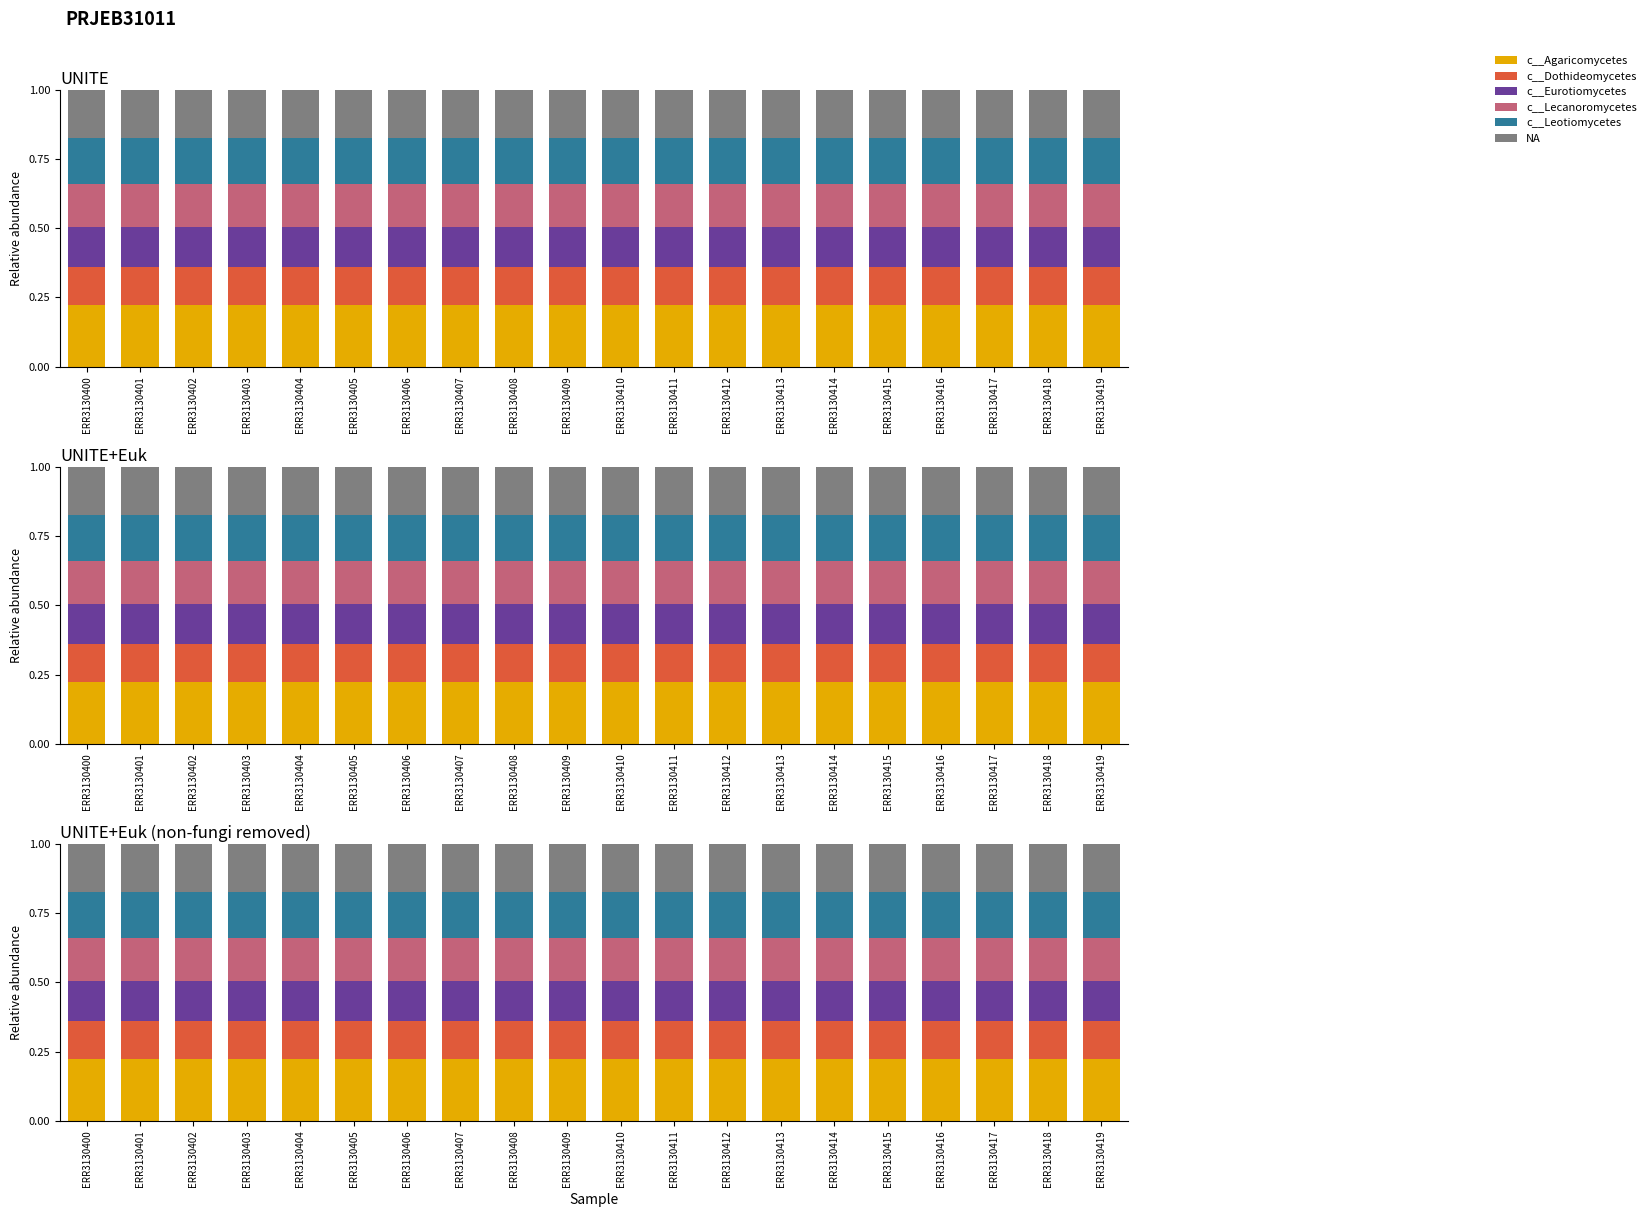

Which series has the widest spread of values?

c__Agaricomycetes